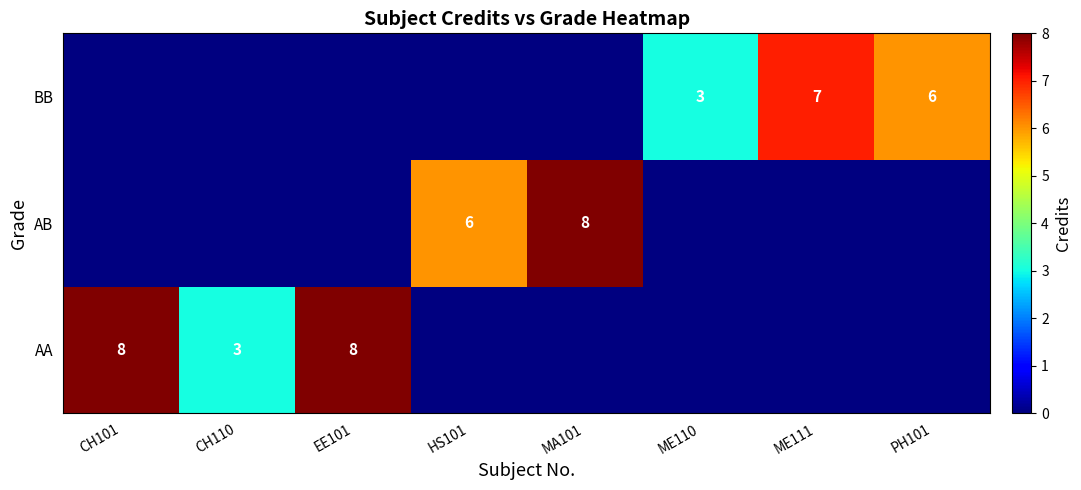

The AA series shows 1 at CH110. True or false?

False